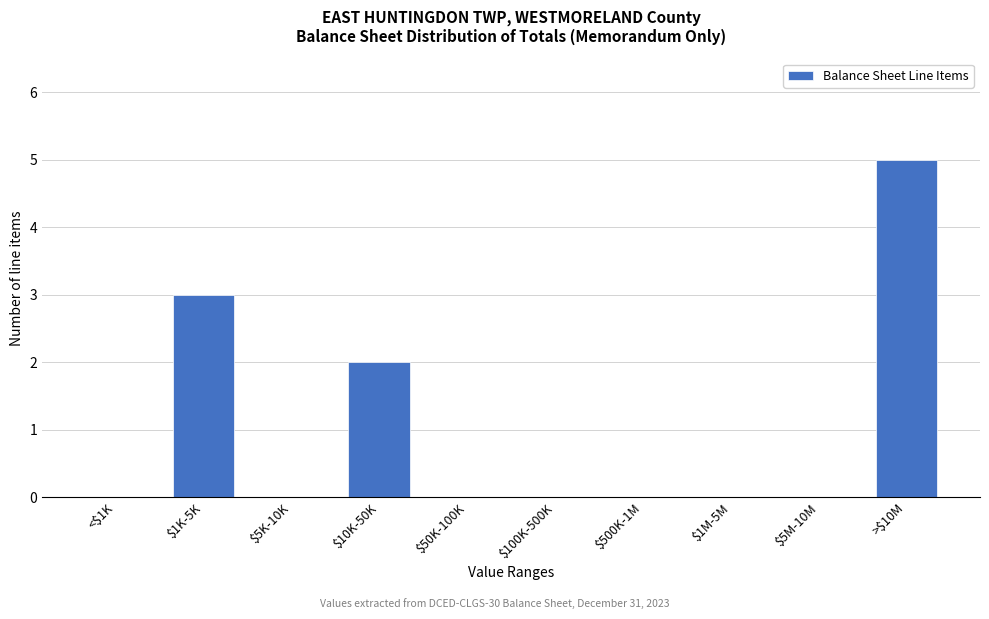

What is the maximum value shown in the chart?

5